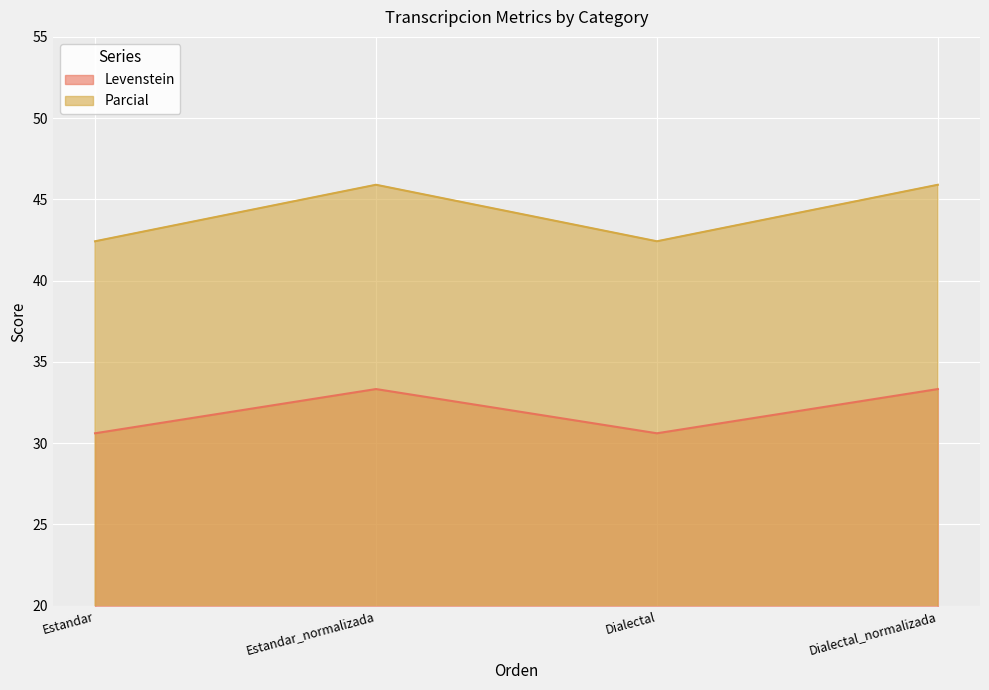

Rank the series by their maximum value, from highest to lowest.

Parcial, Levenstein